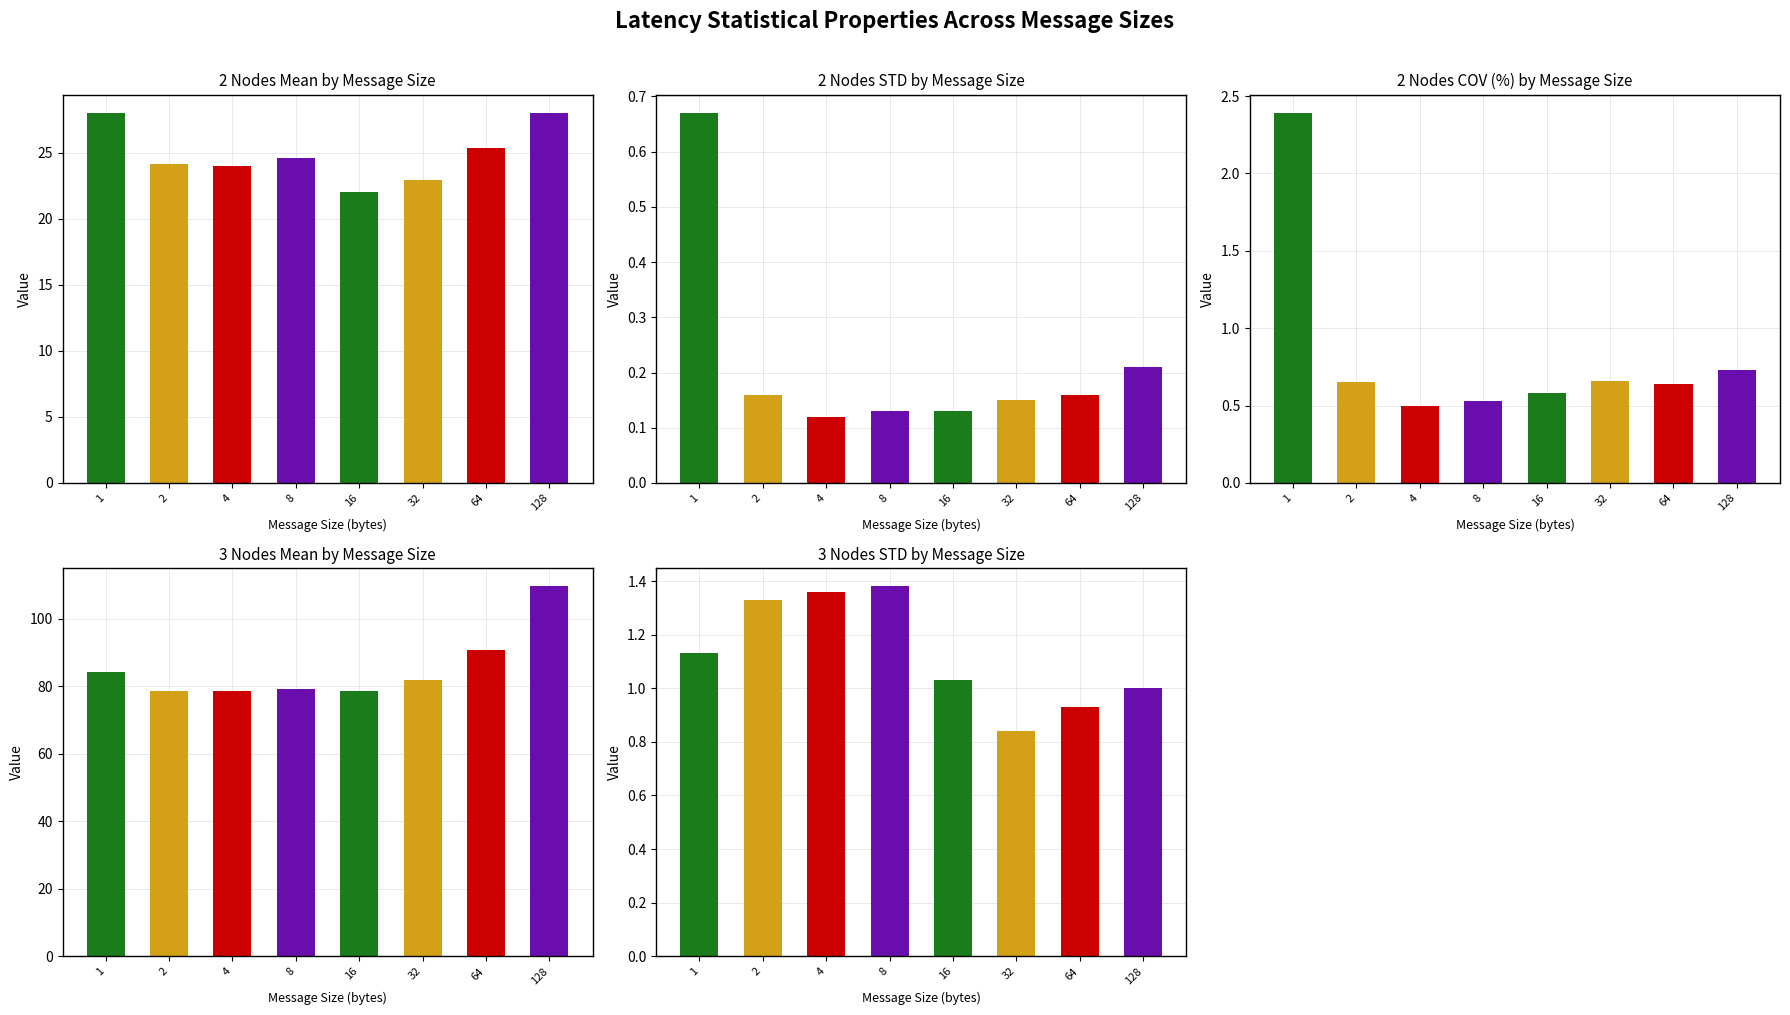

Which has a higher value, 64 or 2?

64